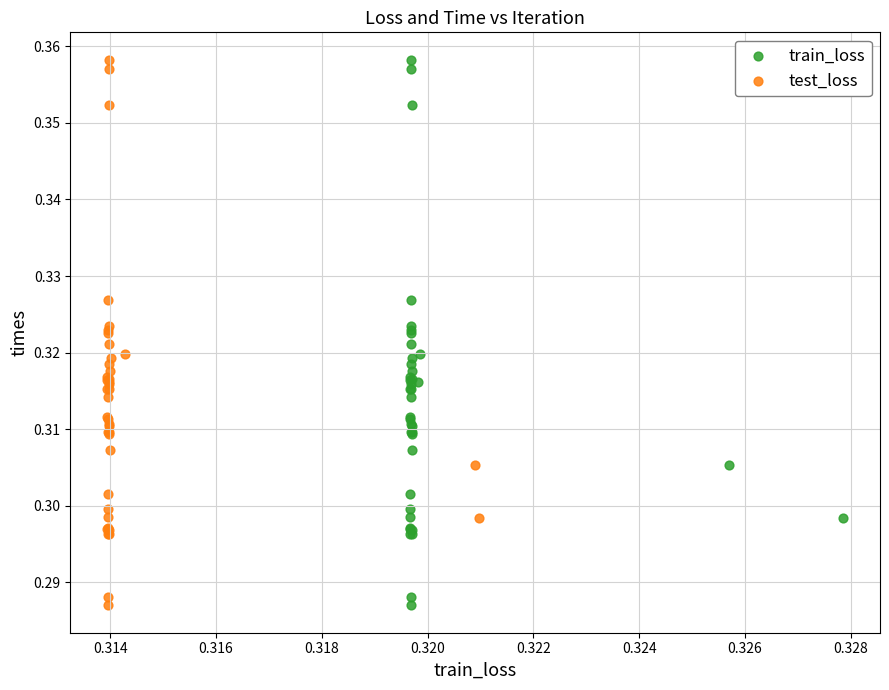

What are all the series names shown in the legend?

train_loss, test_loss